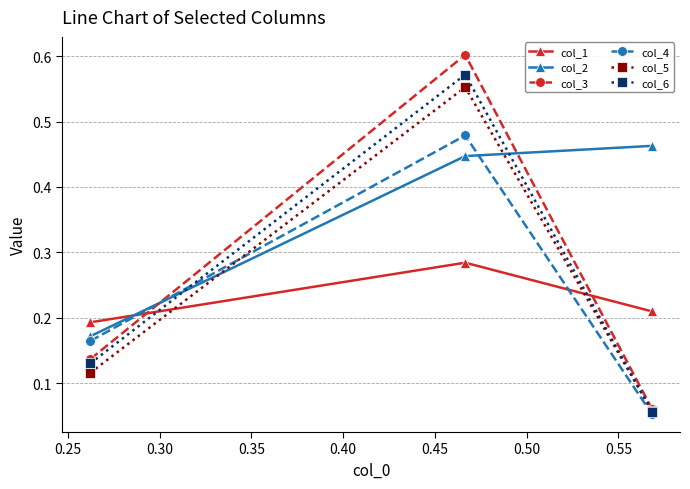

How many series are shown in this chart?

6